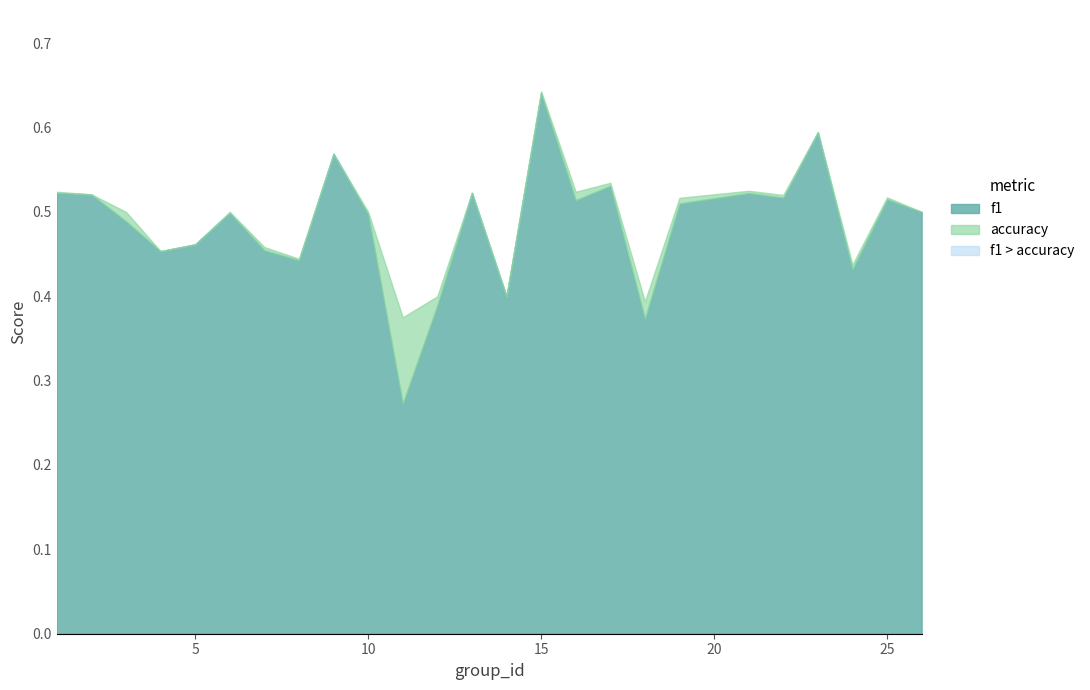

What is the sum of the f1 values at 6 and 17?

1.0